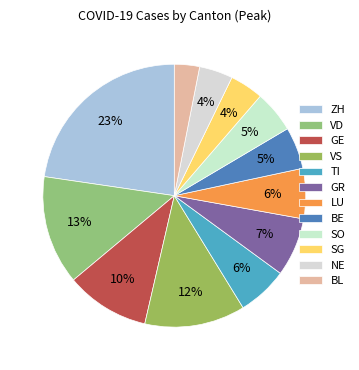

Combined, do TI and NE account for over 50%?

No